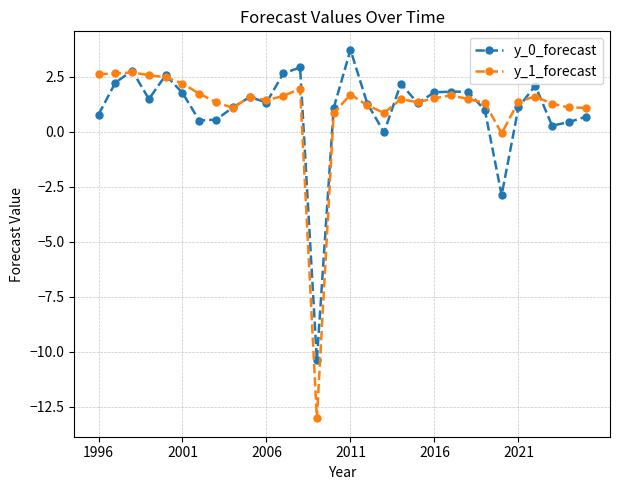

How many positive values does the y_1_forecast series have?

28